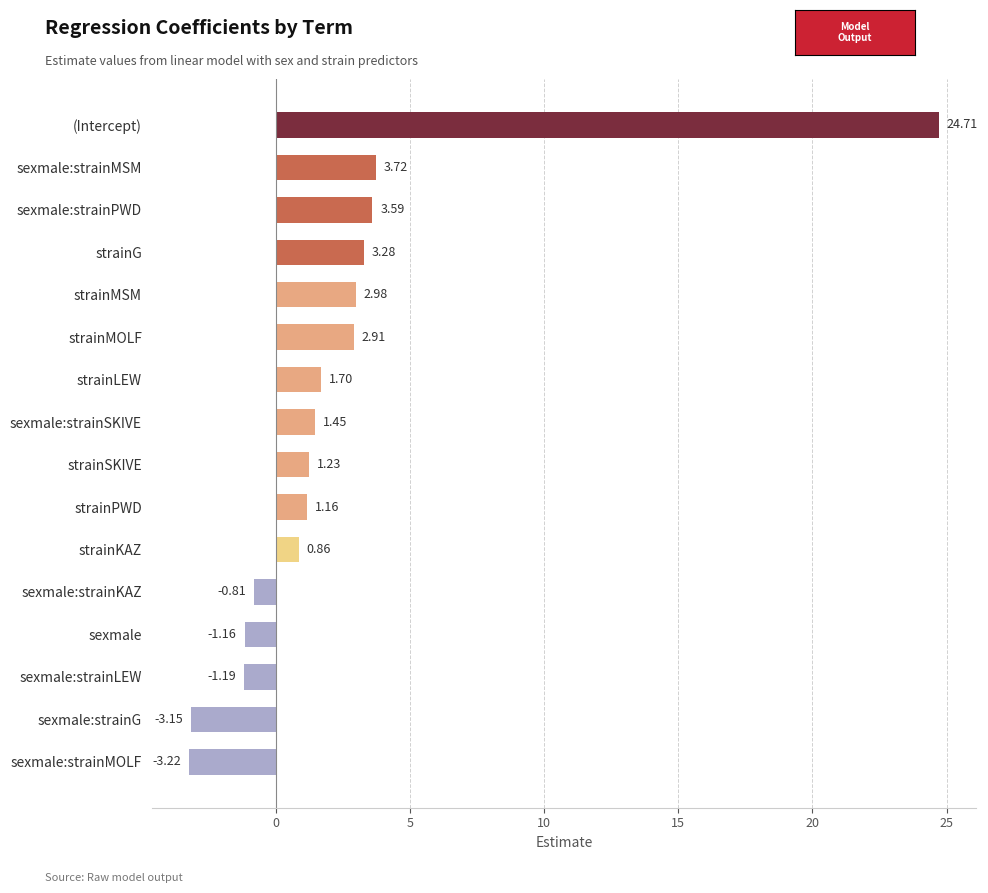

Between sexmale:strainMSM and strainSKIVE, which is larger?

sexmale:strainMSM